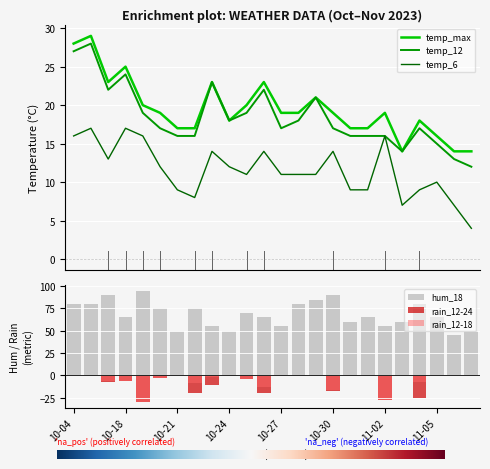

List the series in order of their peak value, lowest first.

rain_12-24, rain_12-18, temp_6, temp_12, temp_max, hum_18